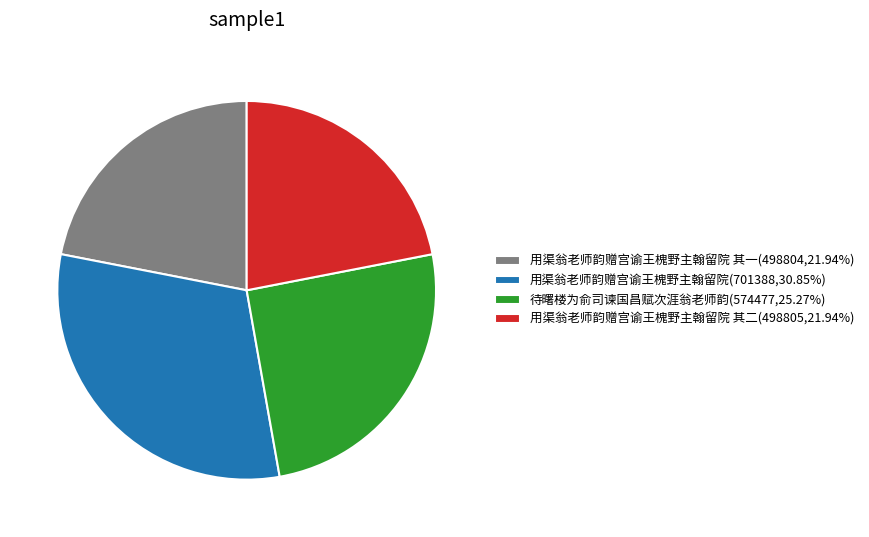

Does 用渠翁老师韵赠宫谕王槐野主翰留院(701388,30.85%) account for over 50% of the chart?

No